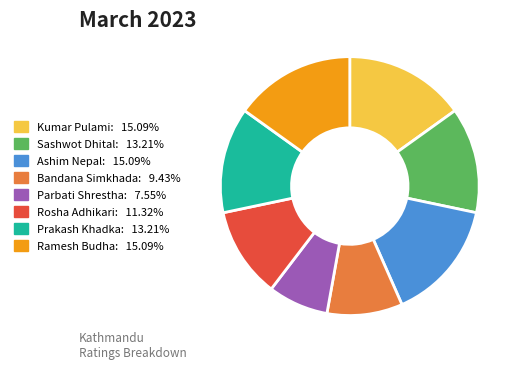

How many slices are in this pie chart?

8